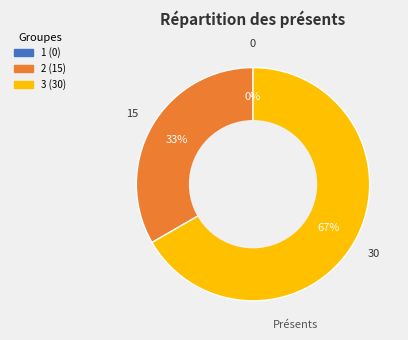

Is it true that 1 is 1% of the pie?

False